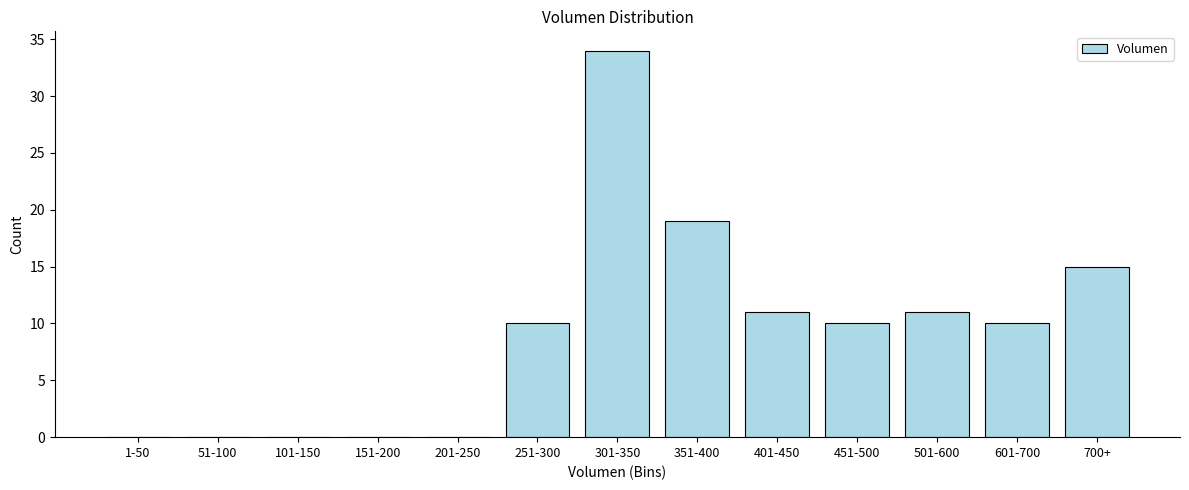

Reading left to right, list all the values displayed in this chart.

1-50=0	51-100=0	101-150=0	151-200=0	201-250=0	251-300=10	301-350=34	351-400=19	401-450=11	451-500=10	501-600=11	601-700=10	700+=15